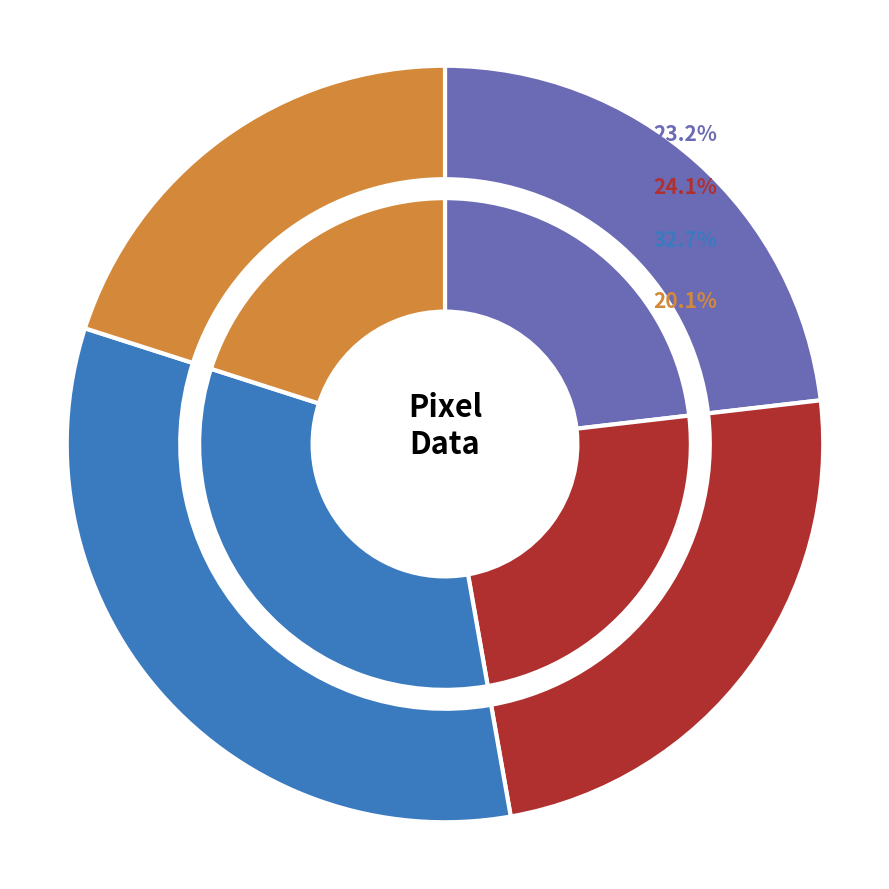

Is there a majority slice in this chart?

No